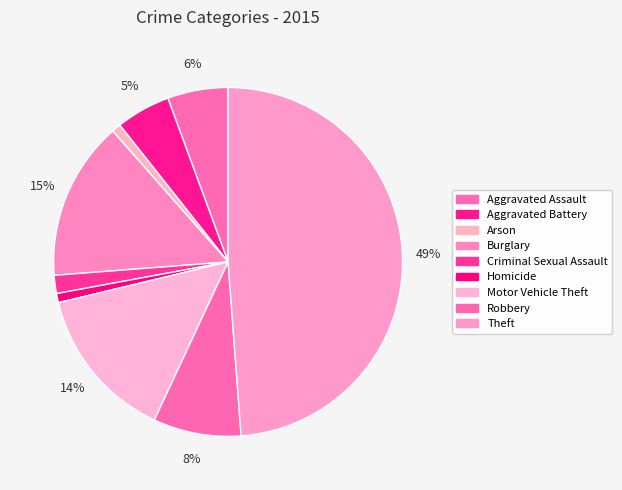

Is it true that Aggravated Assault is 6% of the pie?

True